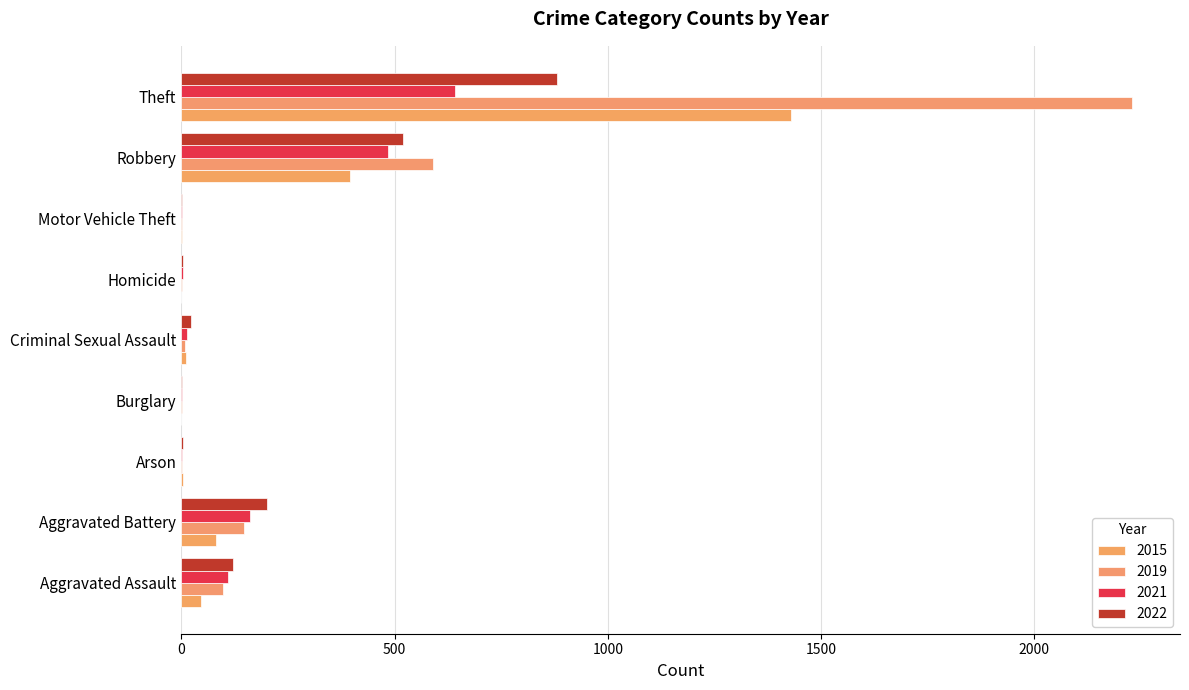

How many data points does each series have?

9